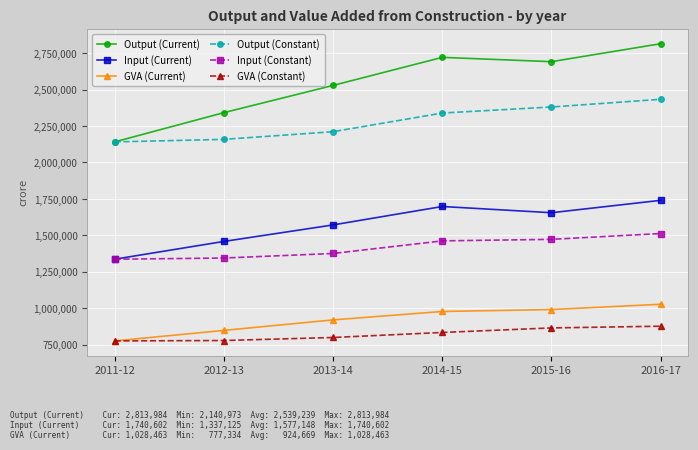

In Output (Current), how many points are higher than both neighbors (excluding endpoints)?

1